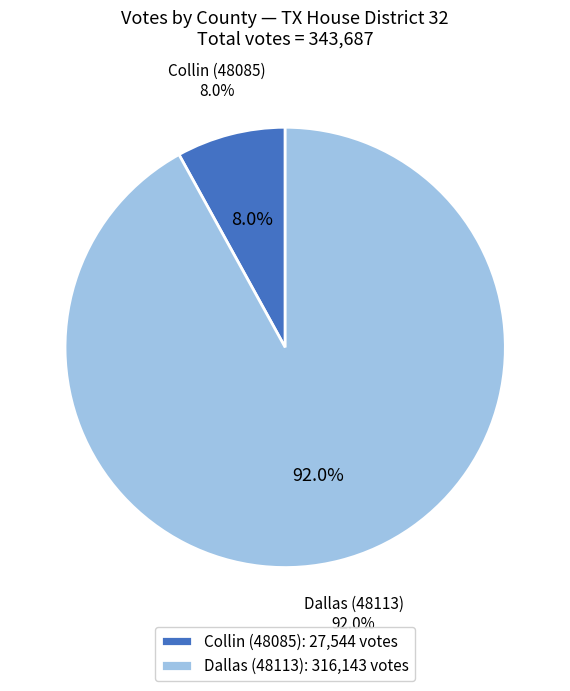

Which slice is the largest?

Dallas (48113)